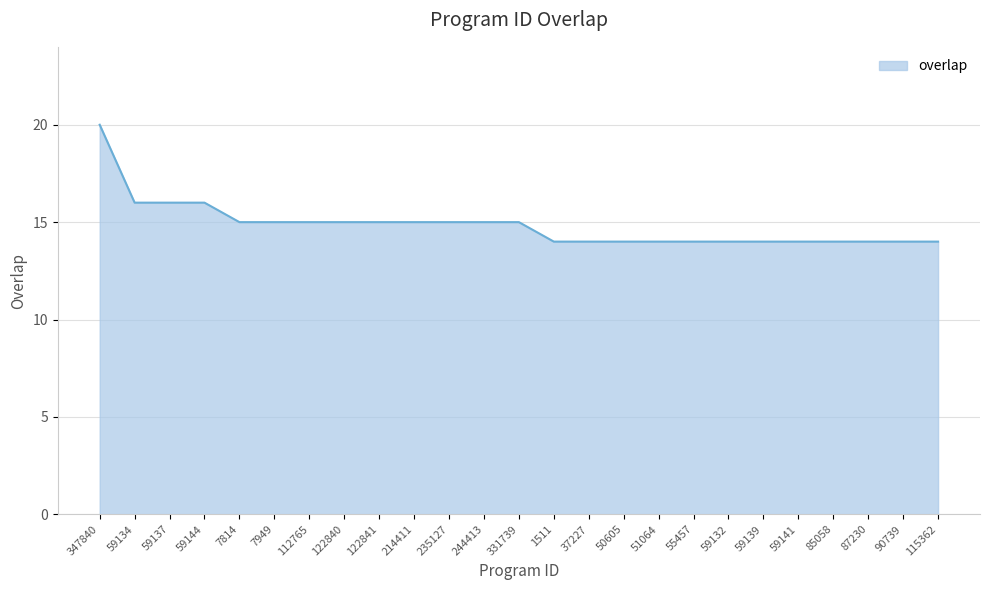

What position from the left is 59139?

20